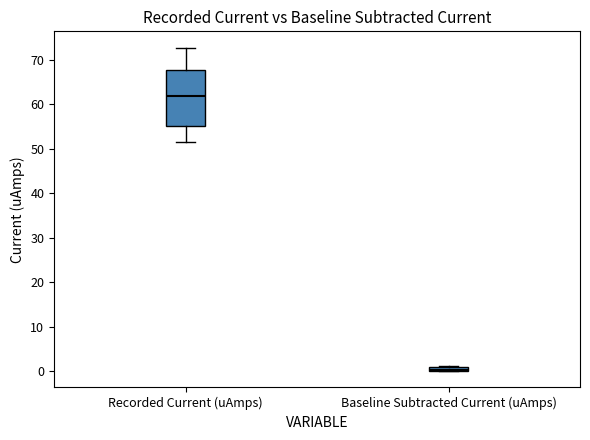

Where is the lower edge of the box for Baseline Subtracted Current (uAmps) on the y-axis? The values are not printed on the chart, so give them approximately, as read against the axis.

0